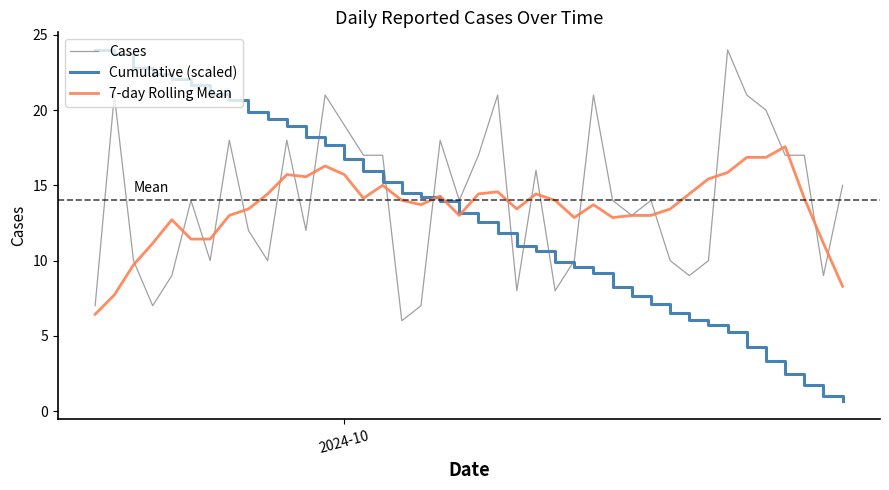

What is the maximum value shown in the chart?

24.0